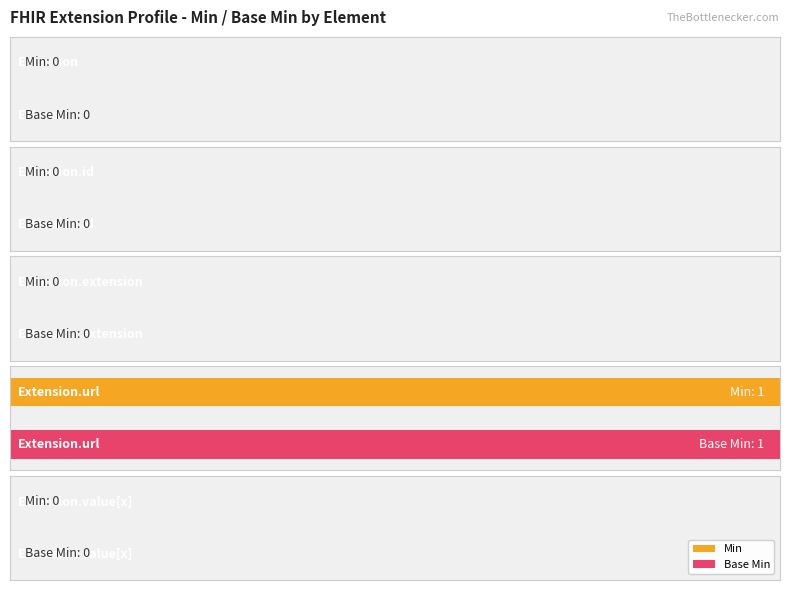

What is the difference between the maximum and second lowest values in the Base Min series?

1